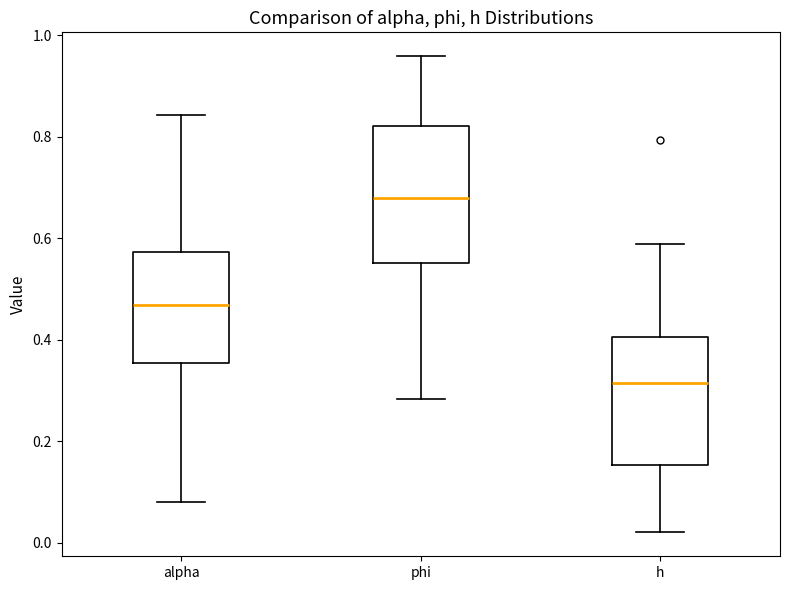

Where is the lower edge of the box for phi on the y-axis? The values are not printed on the chart, so give them approximately, as read against the axis.

0.56